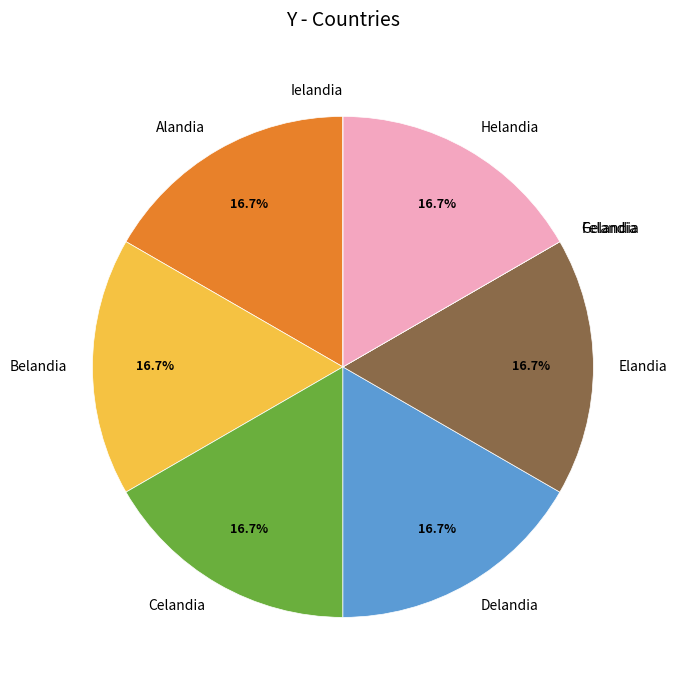

What portion of the pie excludes Alandia?

83.3%